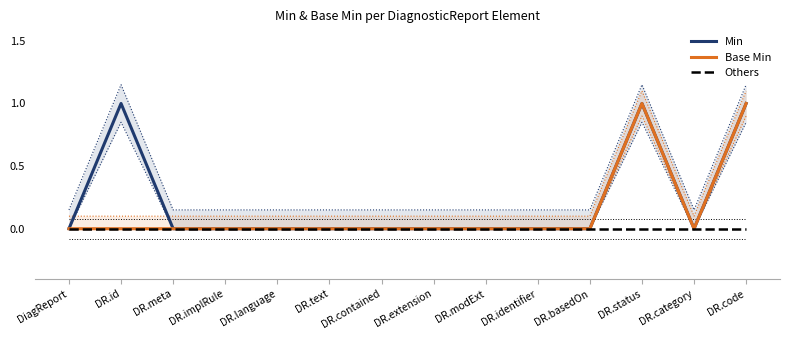

Reading right to left, what are all the values shown in this chart?

Min: 1	0	1	0	0	0	0	0	0	0	0	0	1	0
Base Min: 1	0	1	0	0	0	0	0	0	0	0	0	0	0
Others: 0	0	0	0	0	0	0	0	0	0	0	0	0	0